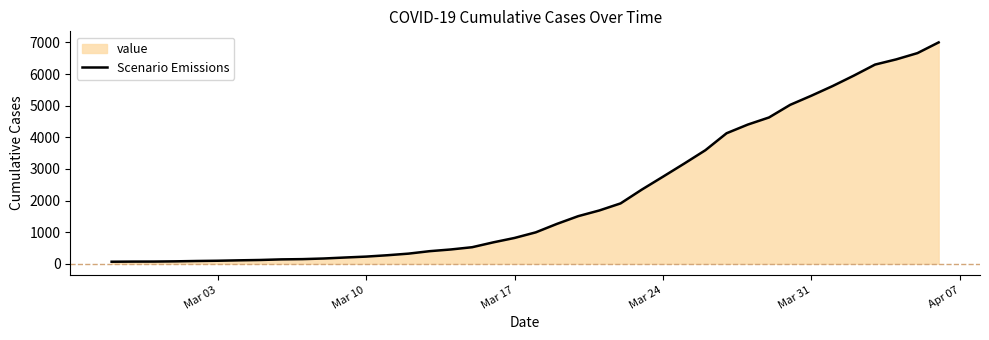

Does the chart display data point markers on the line(s)?

No